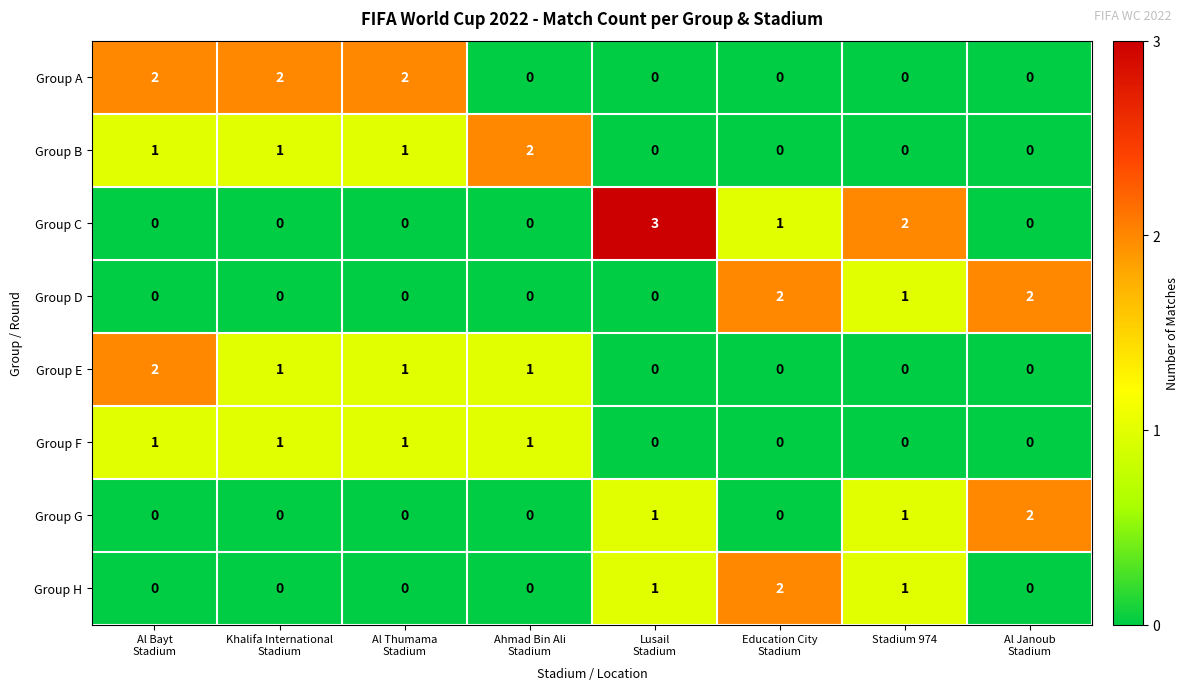

Which series changed the most between Khalifa International
Stadium and Lusail
Stadium?

Group C